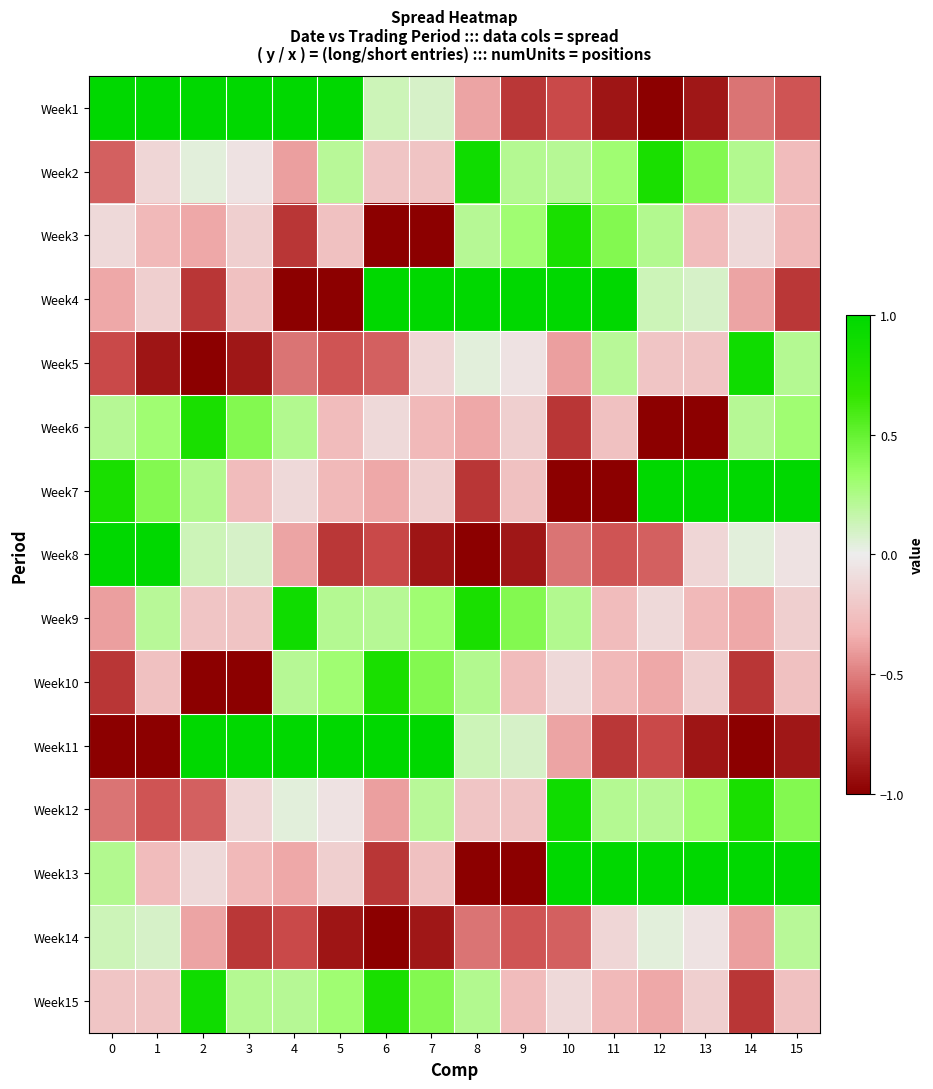

At how many categories does at least one series exceed 0?

16